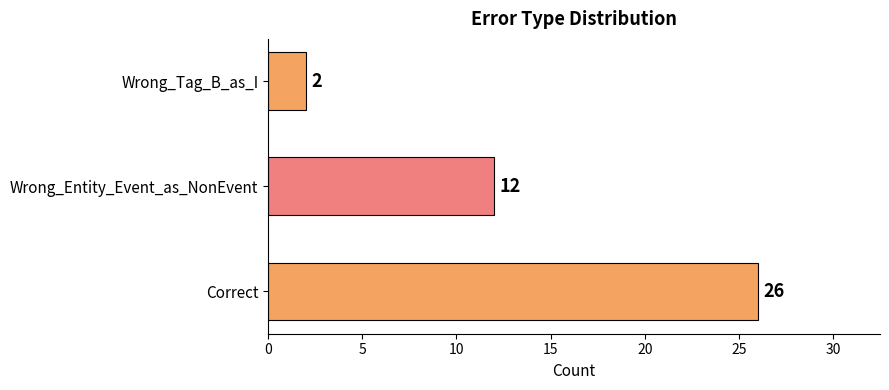

What is the change in value from Correct to Wrong_Entity_Event_as_NonEvent?

-14